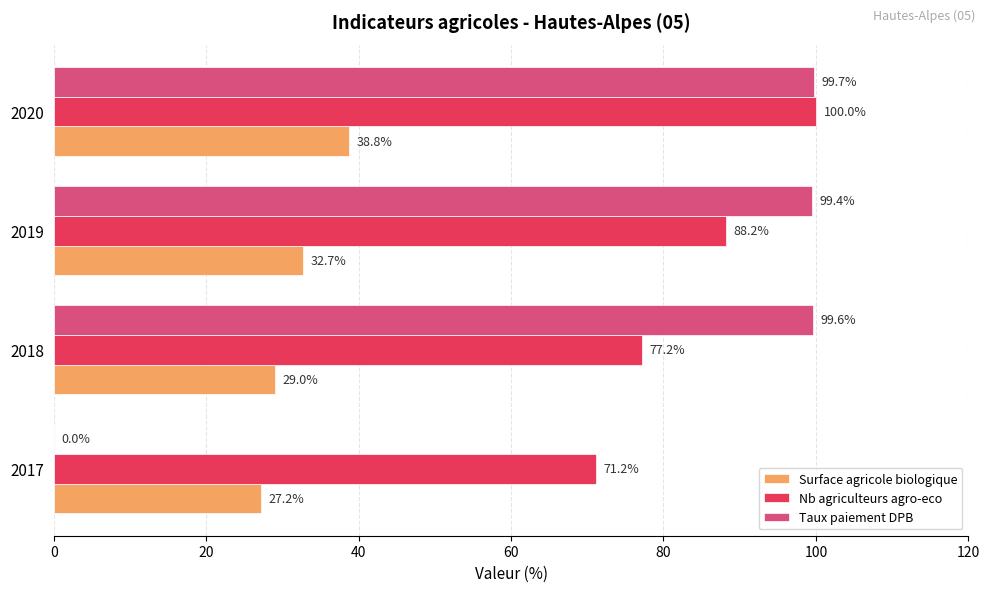

At which category is the sum across all series the highest?

2020